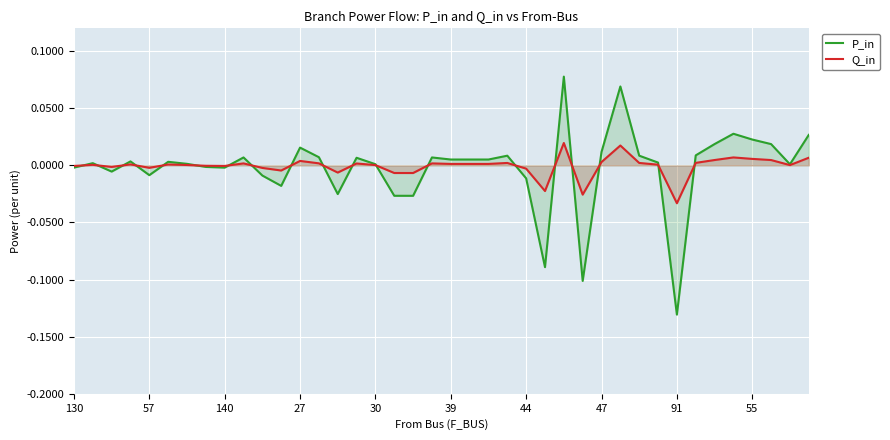

Rank the series by their maximum value, from lowest to highest.

Q_in, P_in